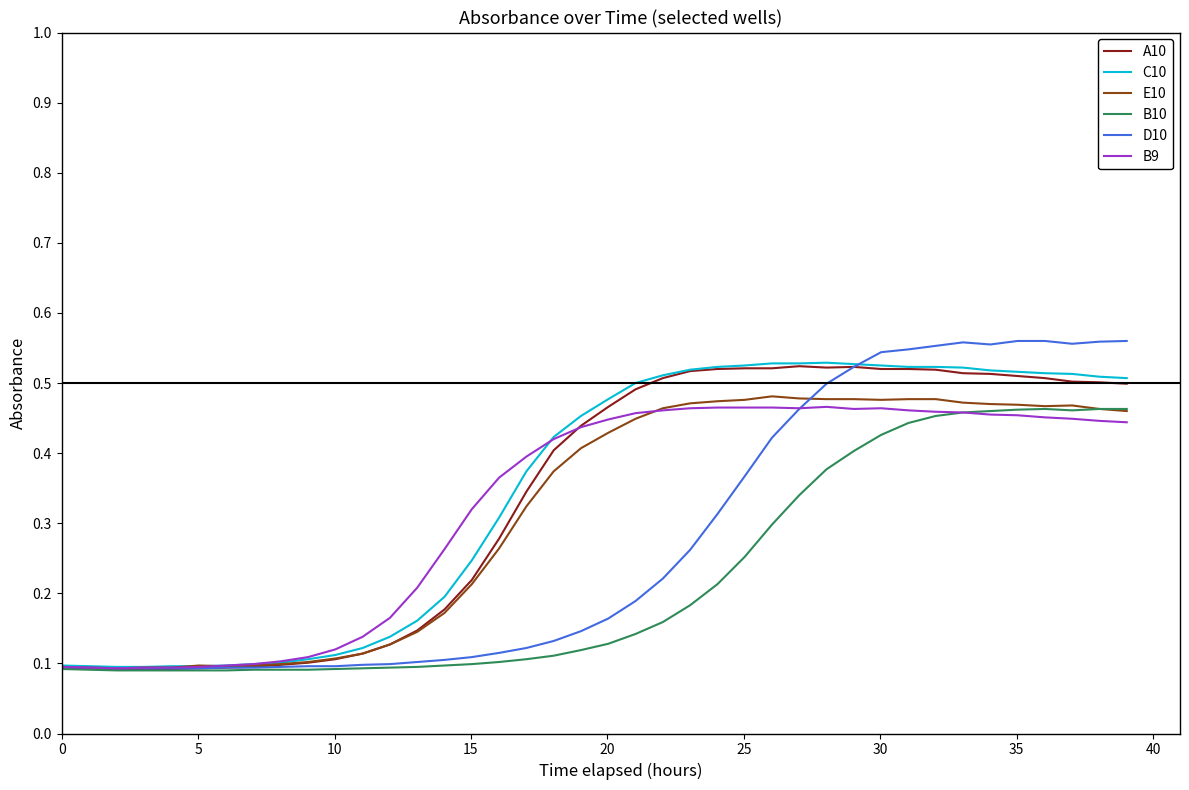

Which series has the widest spread of values?

D10